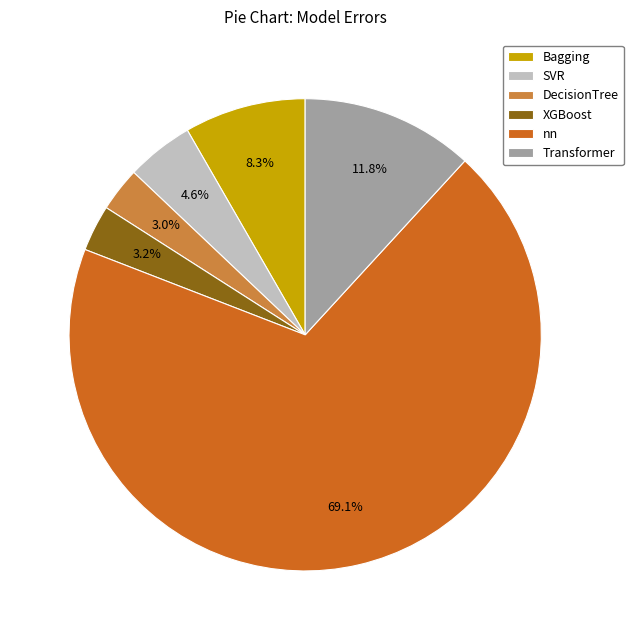

To the nearest percent, what is the difference between the Bagging and SVR slice percentages?

4%